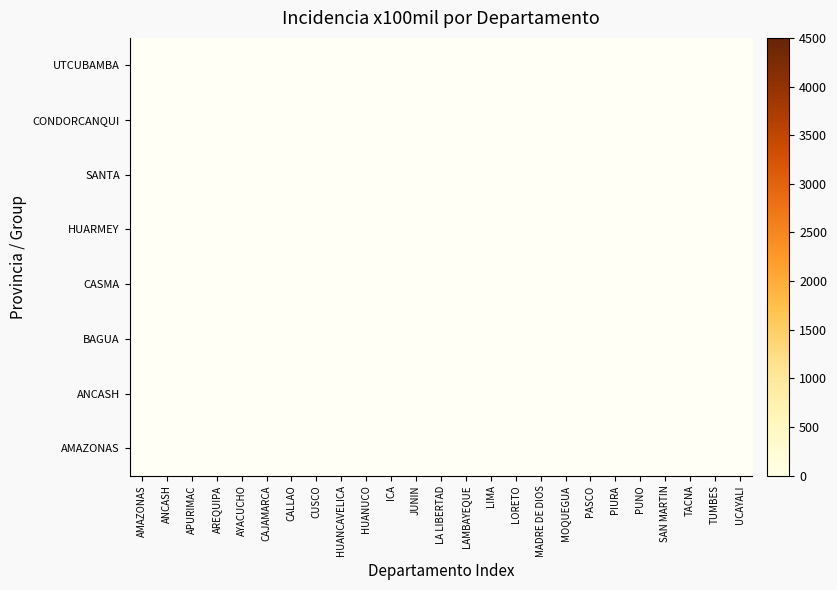

Between LORETO and ICA, which is larger?

ICA